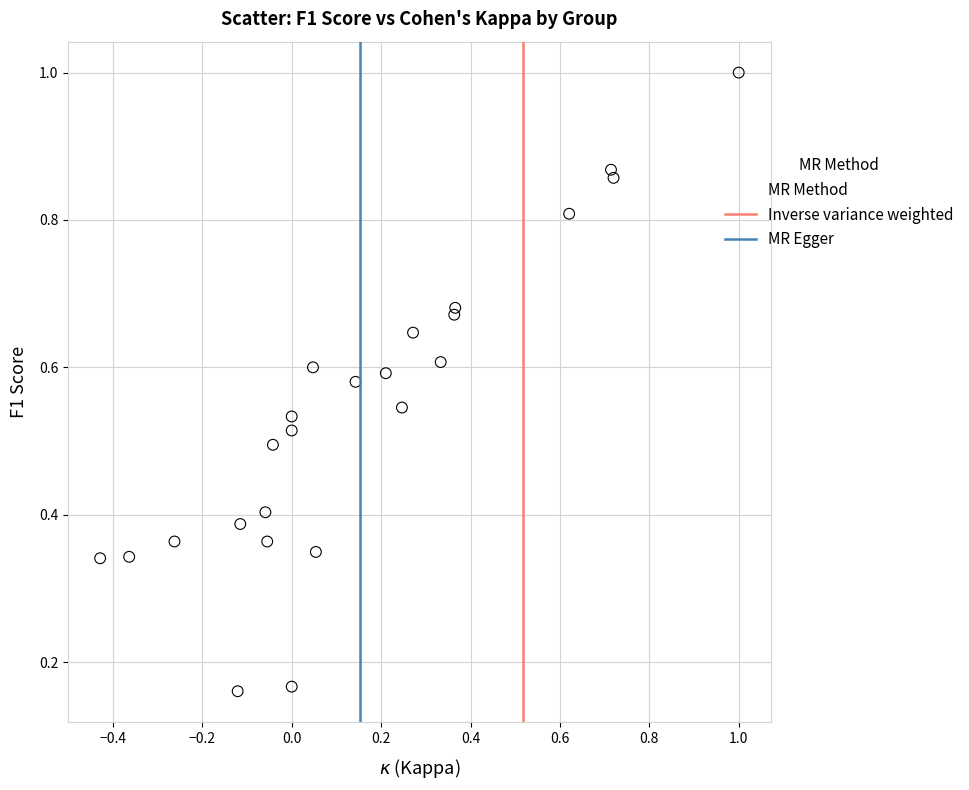

What is the range of X values (max minus min)?

1.4